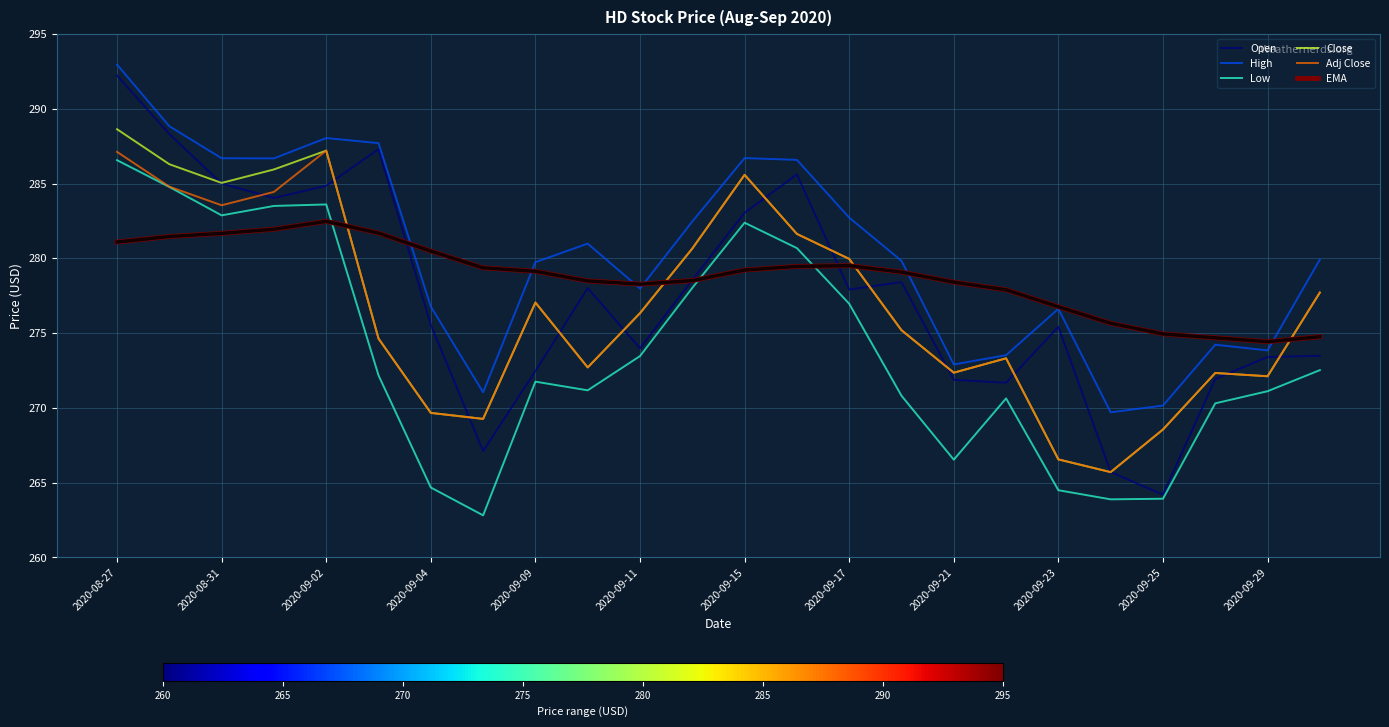

True or false: Close and EMA intersect in this chart.

True